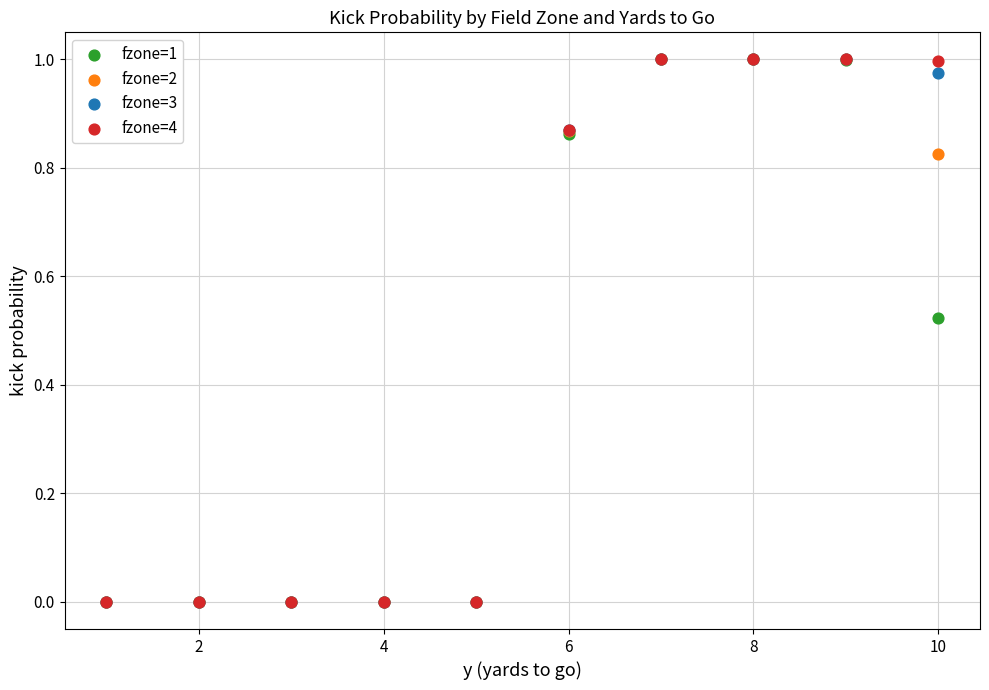

What are all the series names shown in the legend?

fzone=1, fzone=2, fzone=3, fzone=4